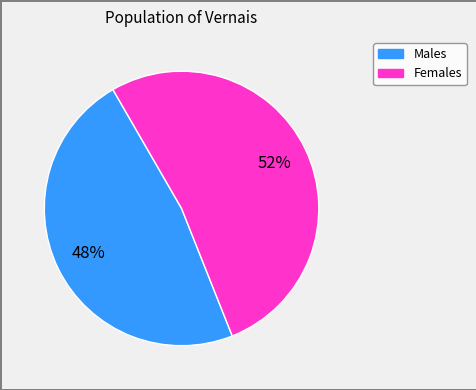

To the nearest percent, what is the average slice percentage?

50%